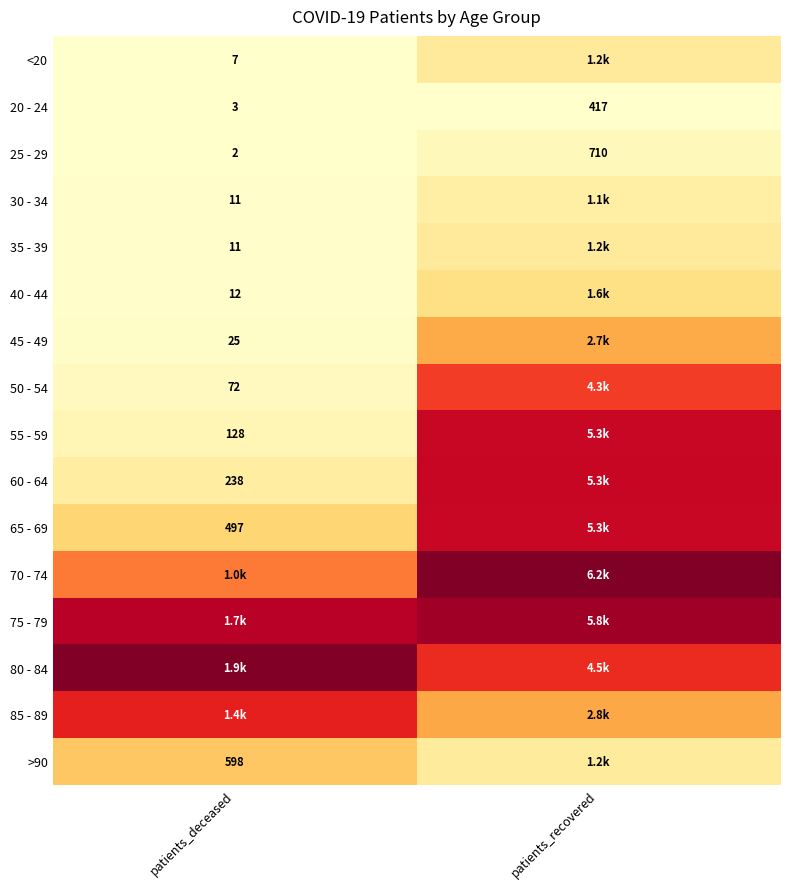

List the labels in order of 20 - 24 value, largest first.

patients_recovered, patients_deceased